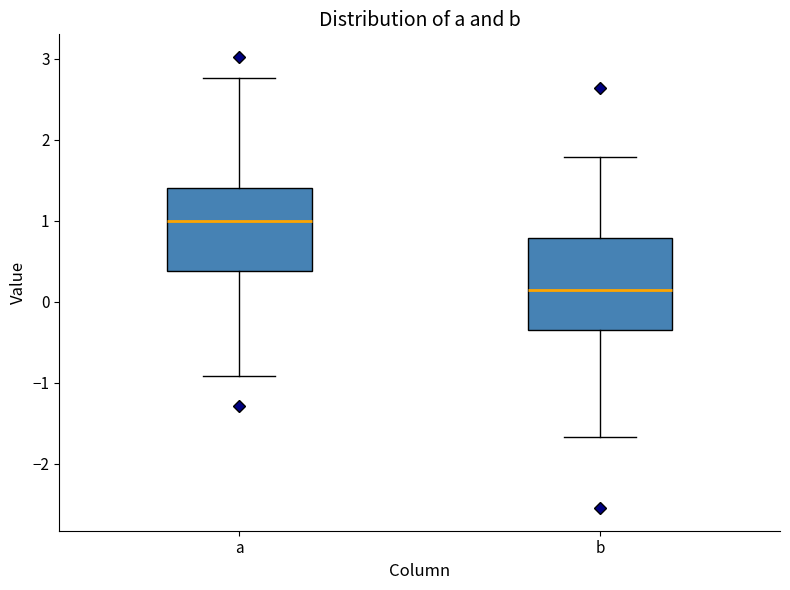

Comparing the boxes themselves (not the whiskers), which one is the tallest?

b